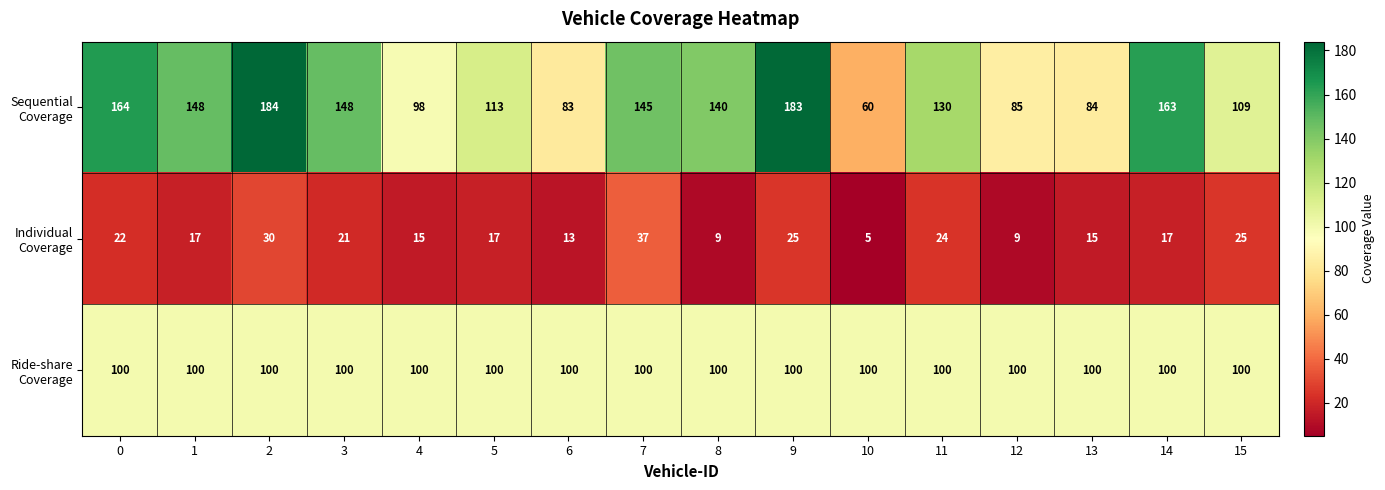

At how many categories does at least one series exceed 94?

16